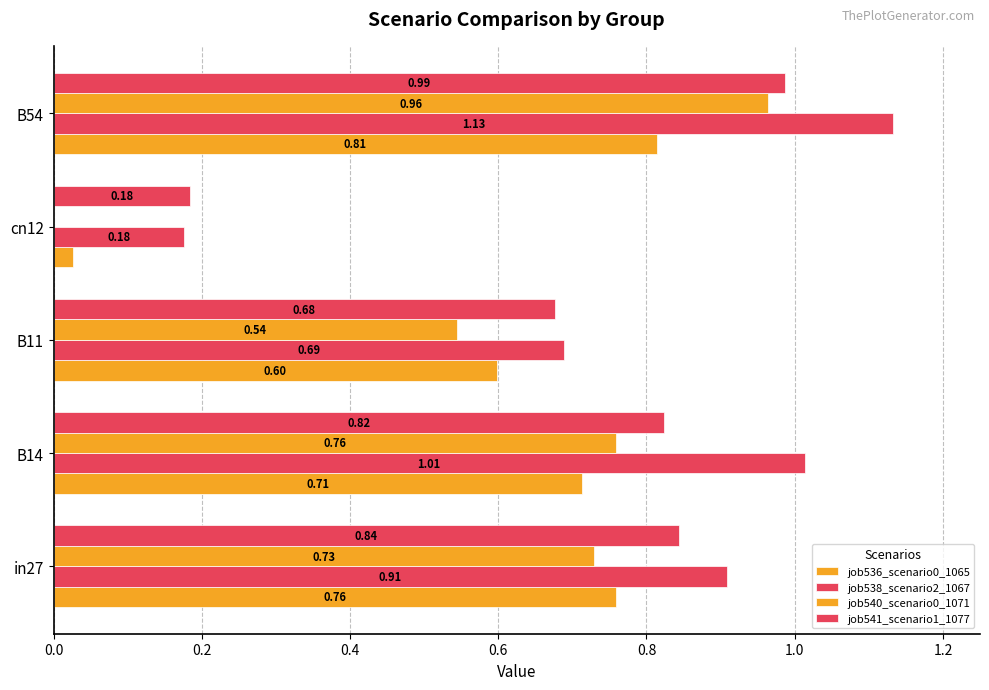

What is the greatest value displayed?

1.1